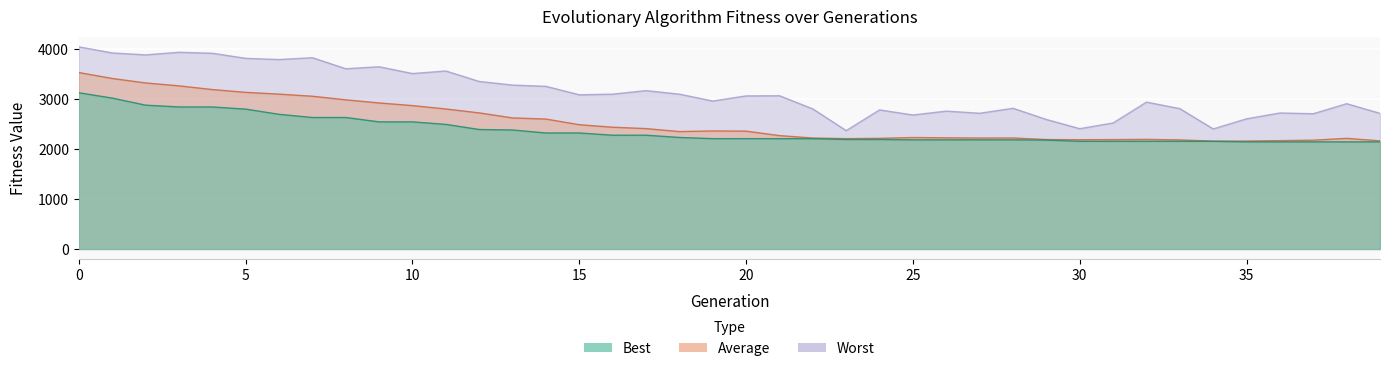

What is the maximum value shown in the chart?

4048.6